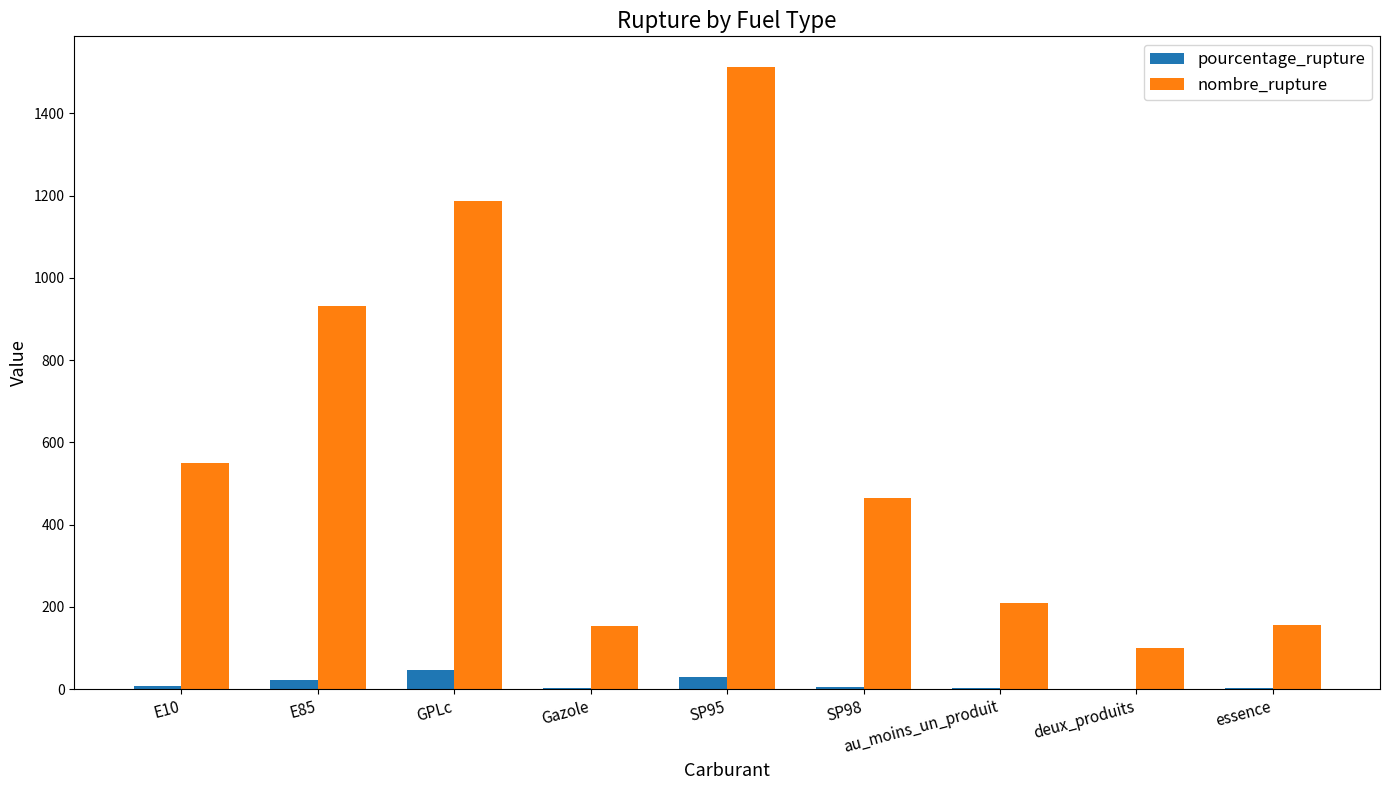

Which series has the widest spread of values?

nombre_rupture